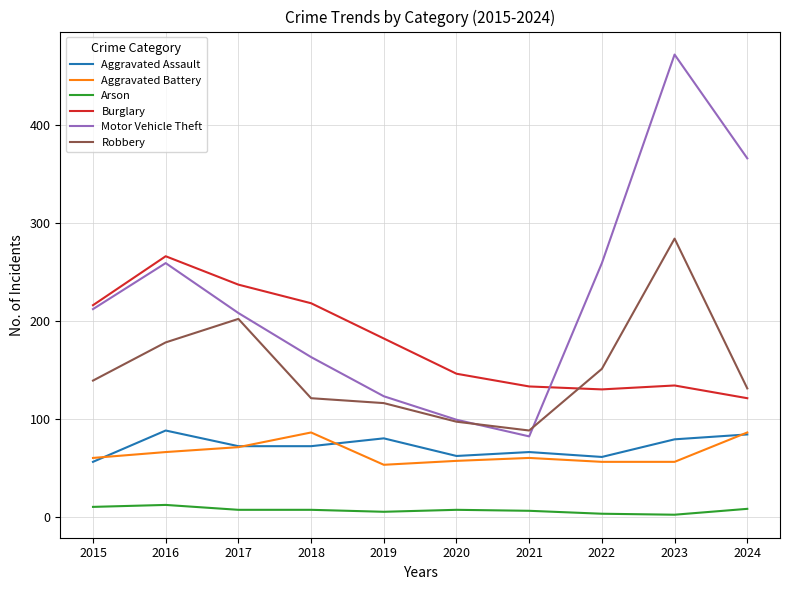

At which category is the sum across all series the highest?

2023